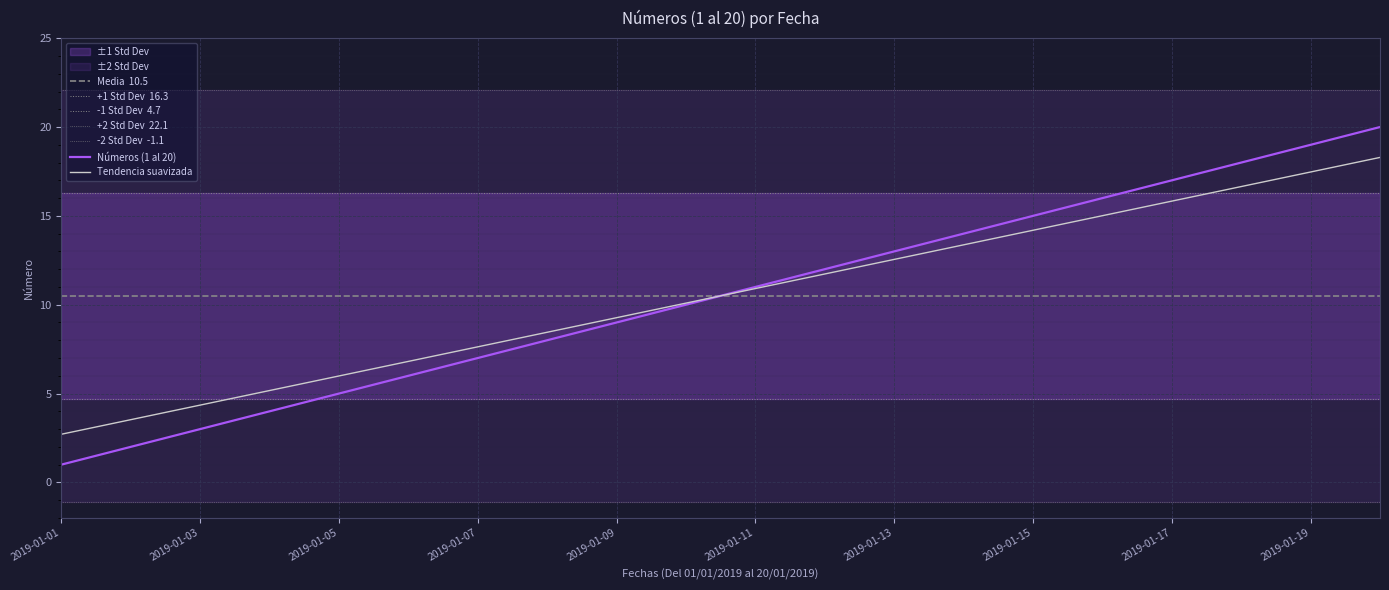

Is it true that the value at 2019-01-17 is 17?

True